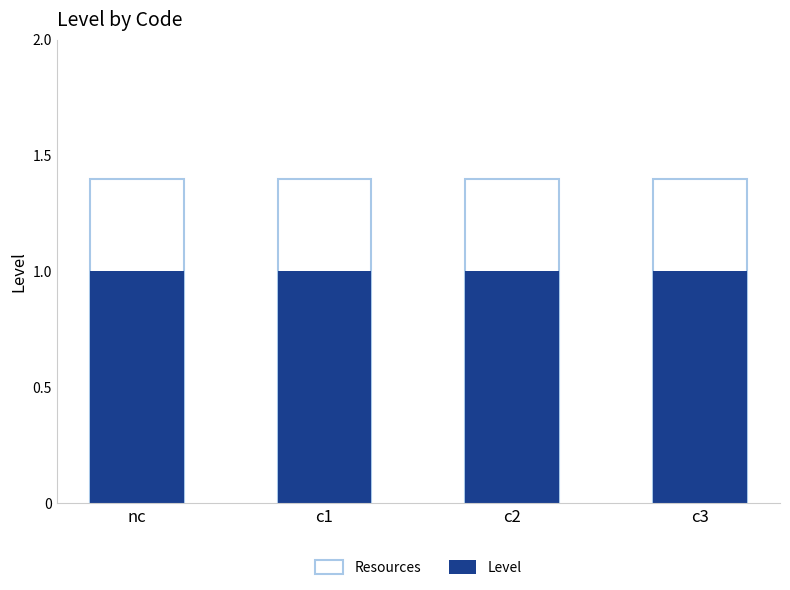

At which label does Level reach its minimum?

nc